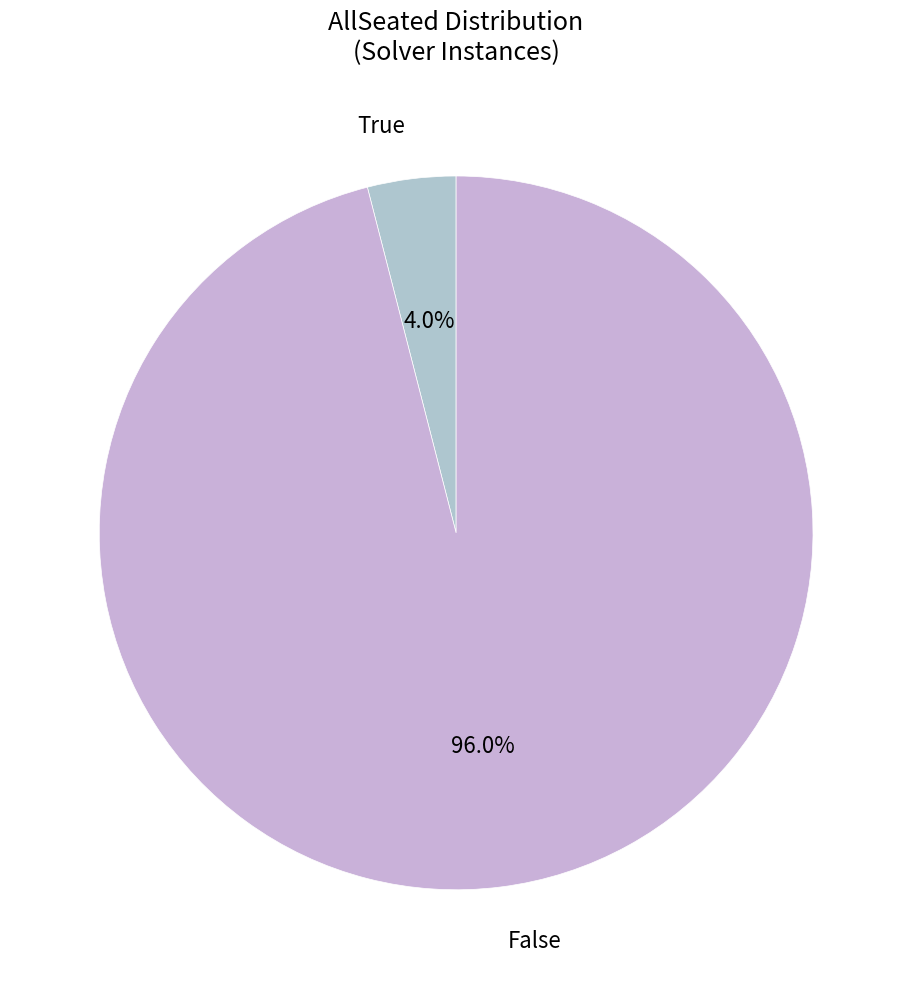

Between True and False, which is larger?

False